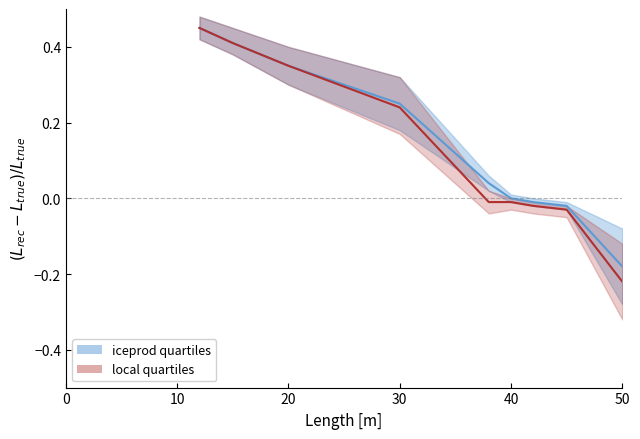

What is the sum of all local_median values?

1.2